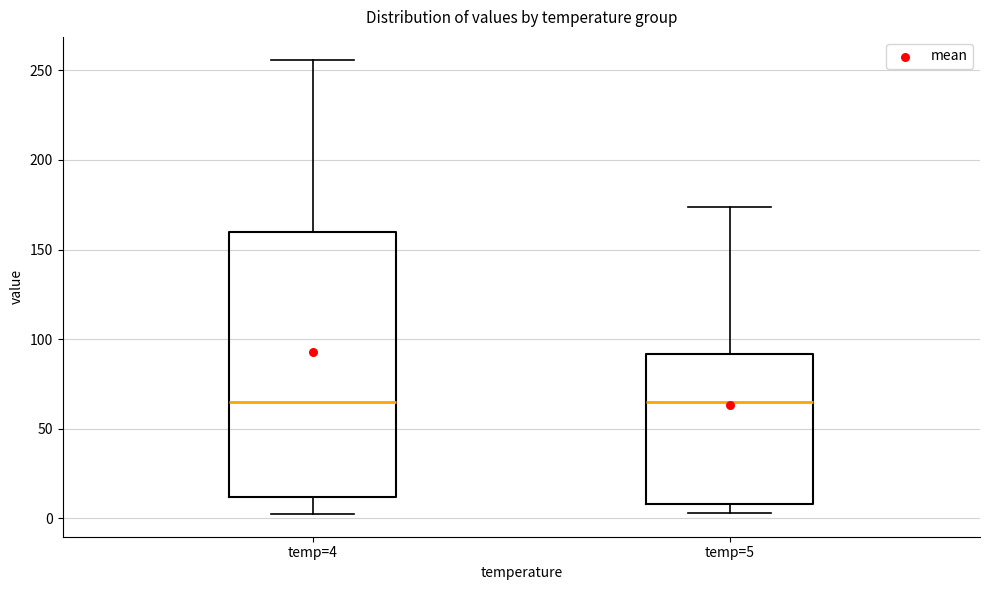

Where is the lower edge of the box for temp=4 on the y-axis? The values are not printed on the chart, so give them approximately, as read against the axis.

10